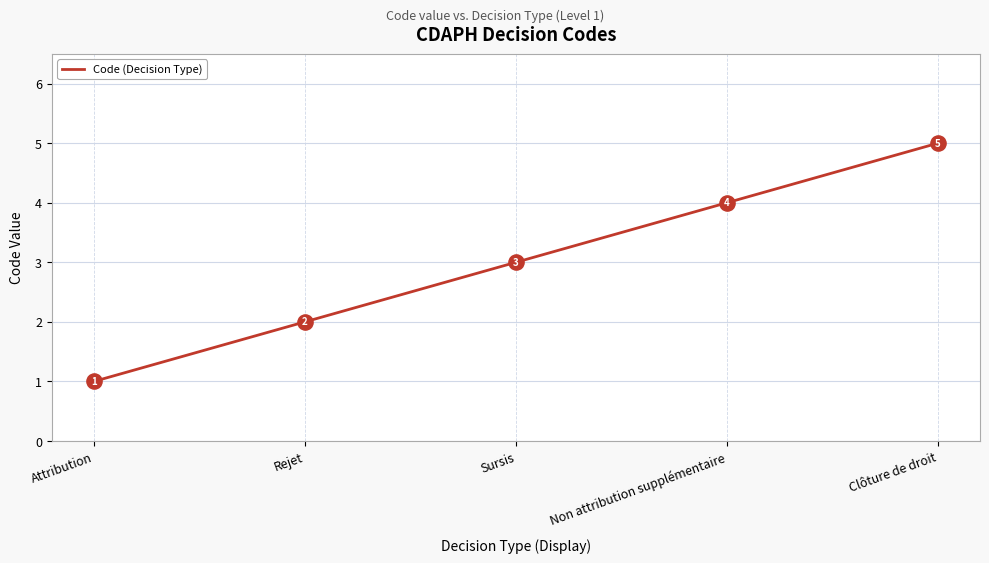

Approximately how many times larger is the value at Rejet compared to Clôture de droit?

0.4